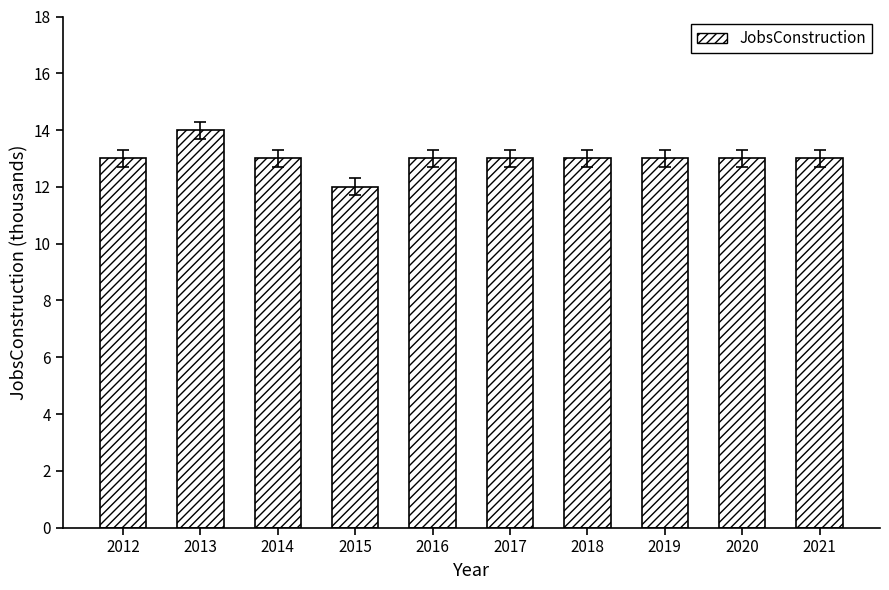

What is the ratio of the value at 2014 to the value at 2012?

1.0